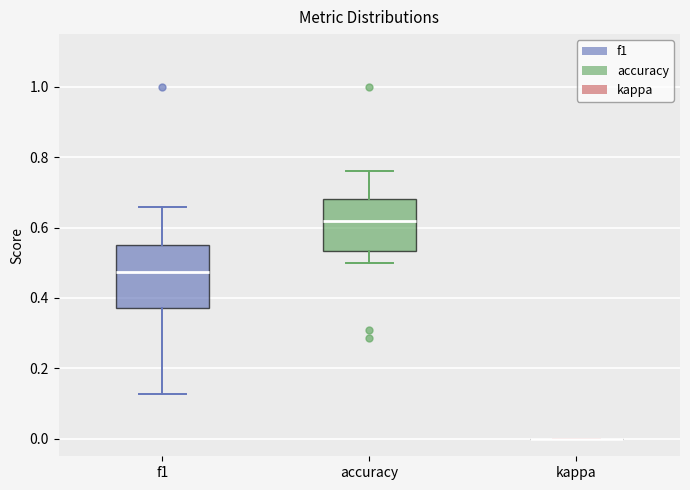

Reading left to right, transcribe this box plot: for each box, give where its median line is, the range the box spans, and where its two whiskers end, as read against the y-axis. The values are not printed on the chart, so give them approximately, as read against the axis.

f1: median 0.48, box 0.38 to 0.56, whiskers 0.12 to 0.66
accuracy: median 0.62, box 0.54 to 0.68, whiskers 0.50 to 0.76
kappa: box collapsed to a line at 0.00, whiskers 0.00 to 0.00